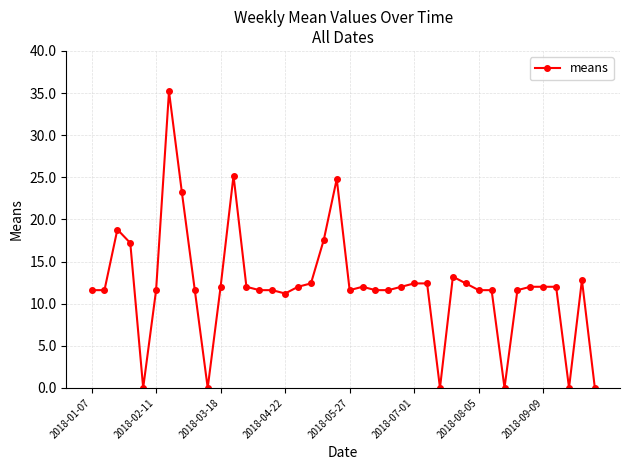

Reading left to right, transcribe all the data shown in this chart.

11.6	11.6	18.8	17.2	0.0	11.6	35.2	23.2	11.6	0.0	12.0	25.2	12.0	11.6	11.6	11.2	12.0	12.4	17.6	24.8	11.6	12.0	11.6	11.6	12.0	12.4	12.4	0.0	13.2	12.4	11.6	11.6	0.0	11.6	12.0	12.0	12.0	0.0	12.8	0.0